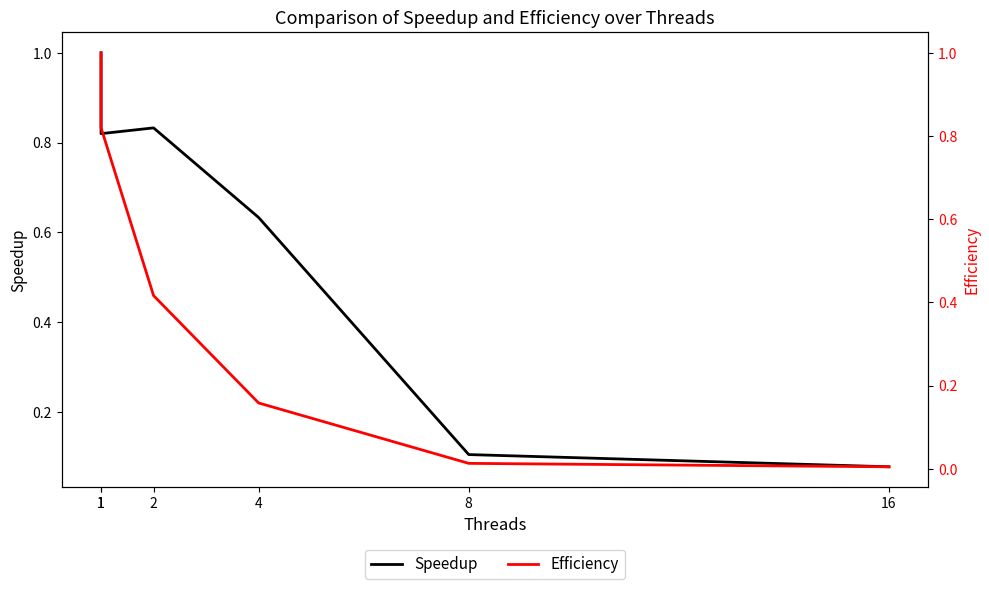

What is the average value of the Efficiency series?

0.4